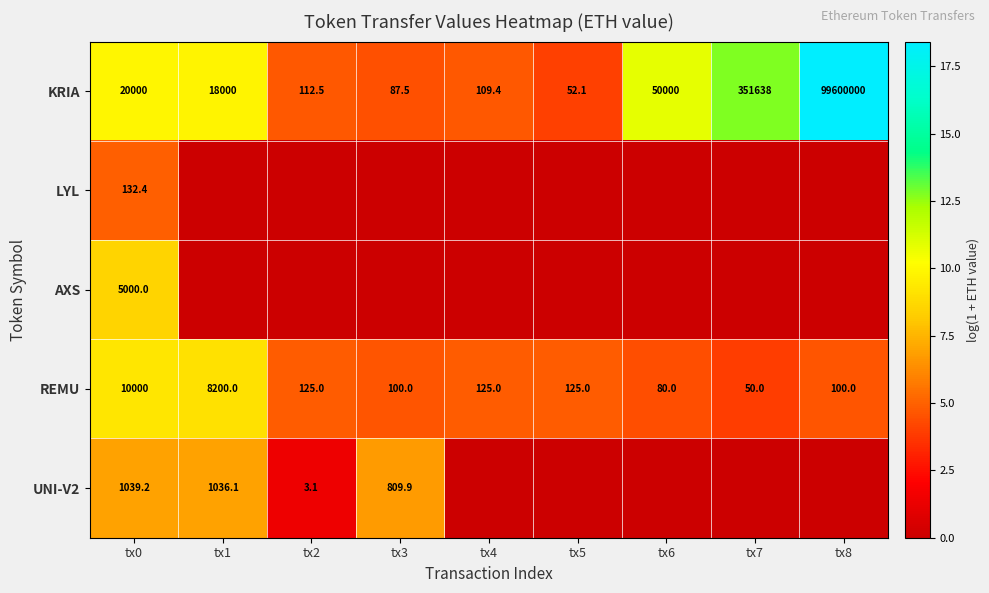

List the labels in order of KRIA value, smallest first.

tx5, tx3, tx4, tx2, tx1, tx0, tx6, tx7, tx8